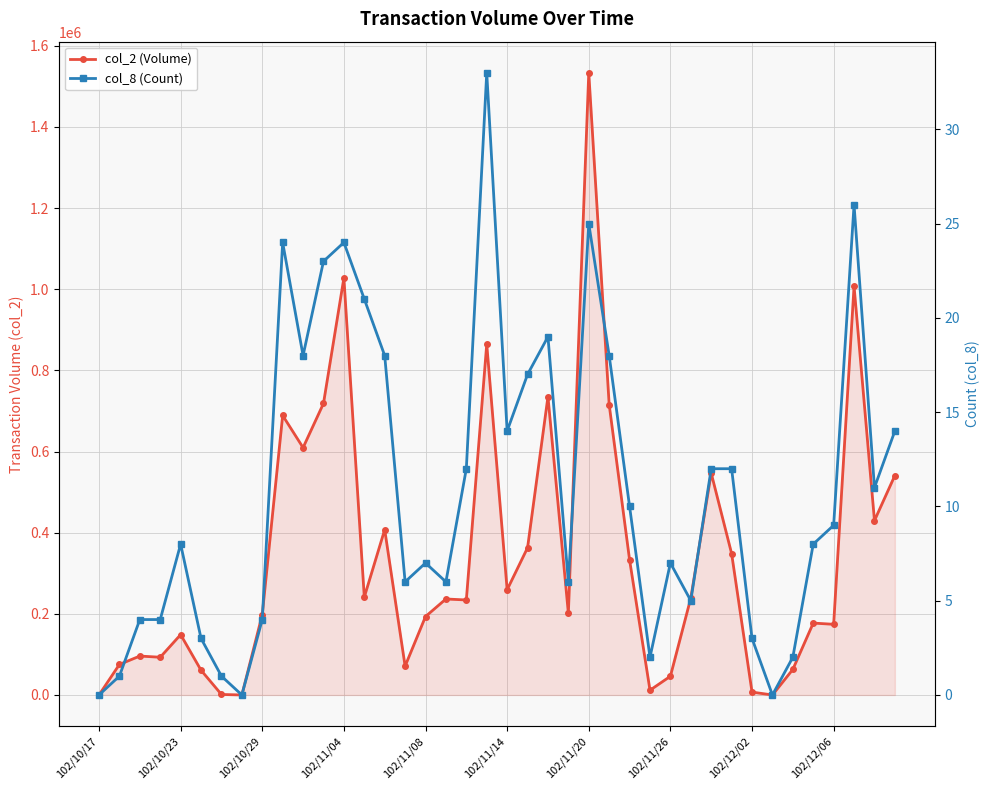

What is the total value across all series at 21?

362787